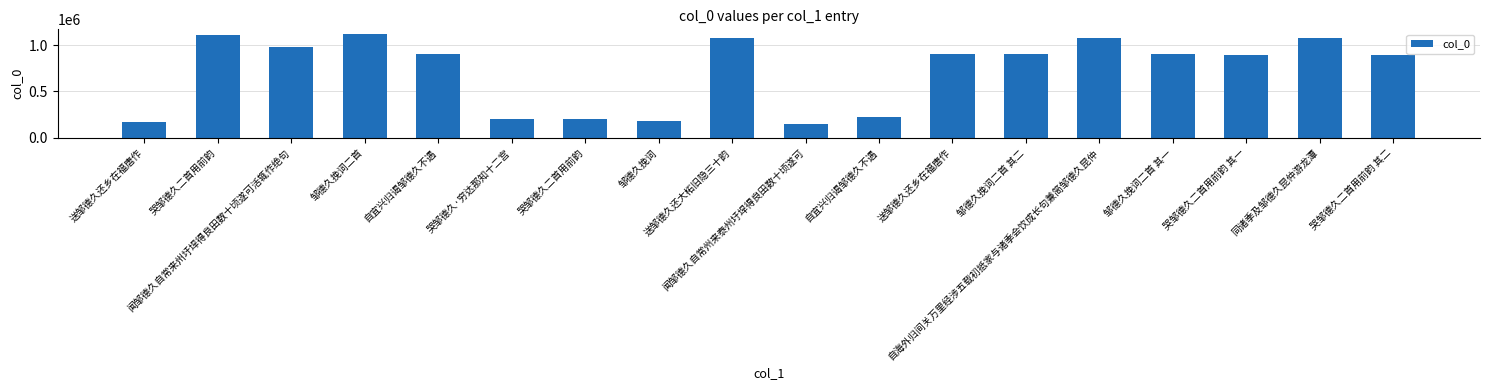

How many bars are there in total?

18